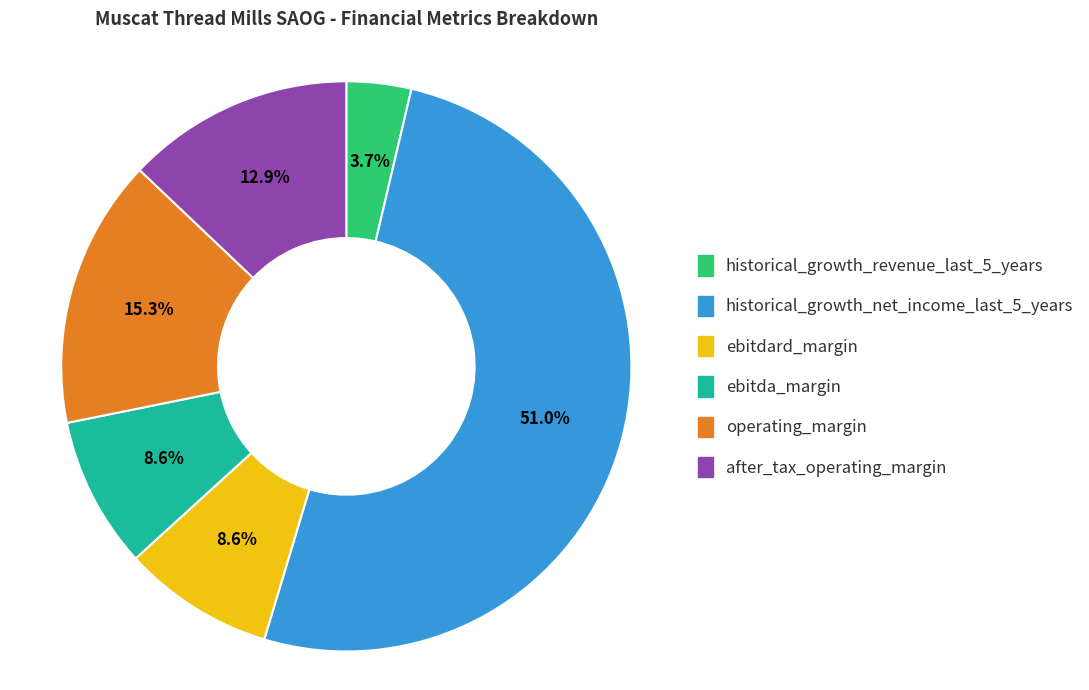

How many segments does this pie chart have?

6